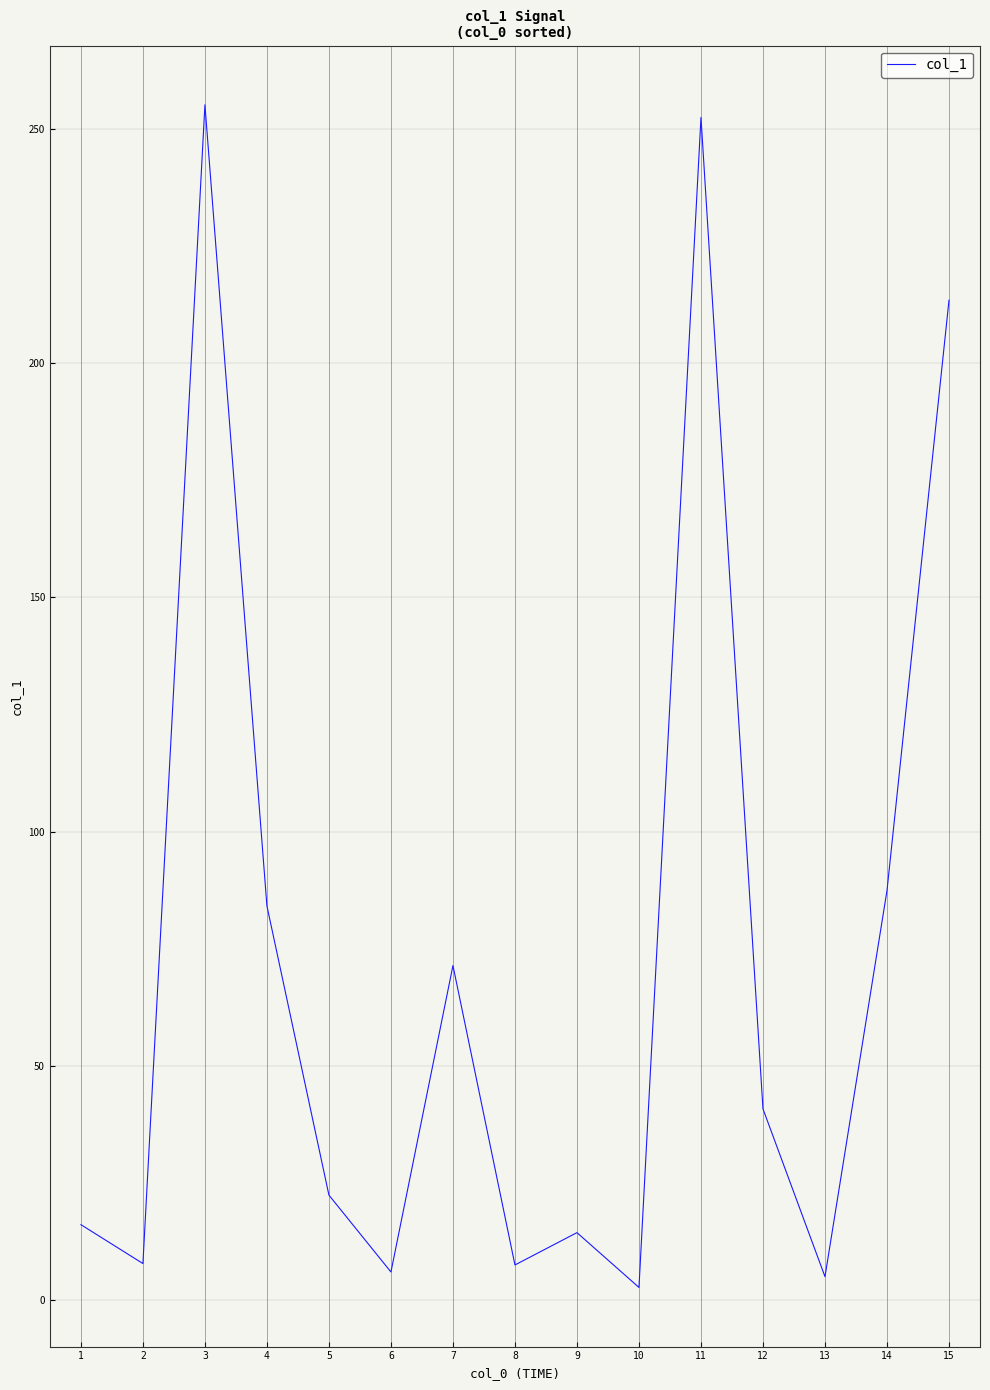

The value at 14 is 47.9. True or false?

False